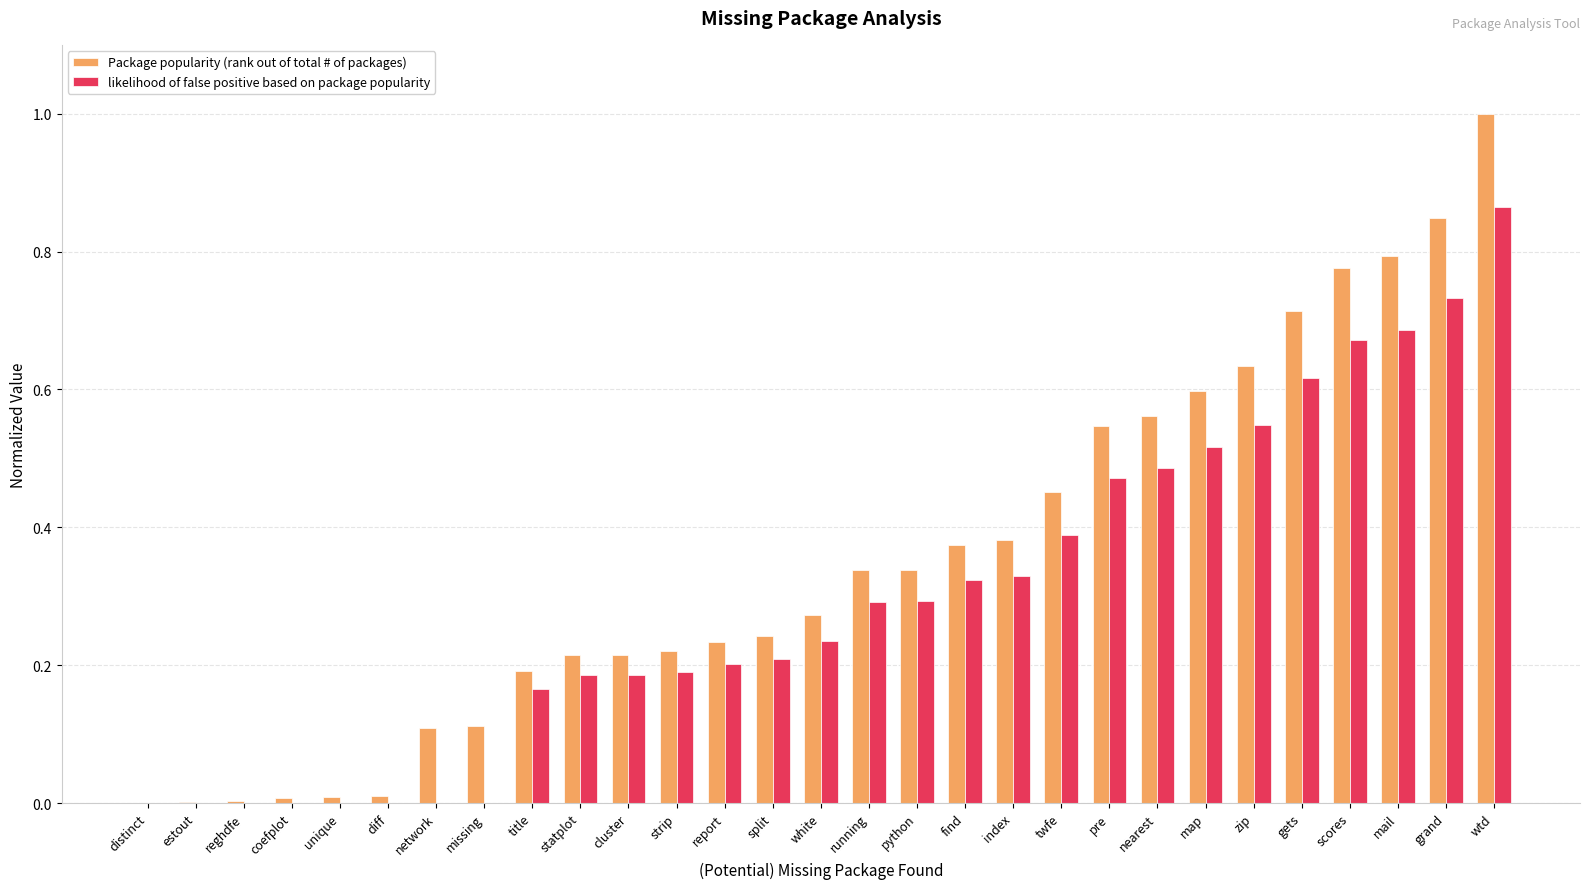

What is the highest value of the Package popularity (rank out of total # of packages) series?

1.0